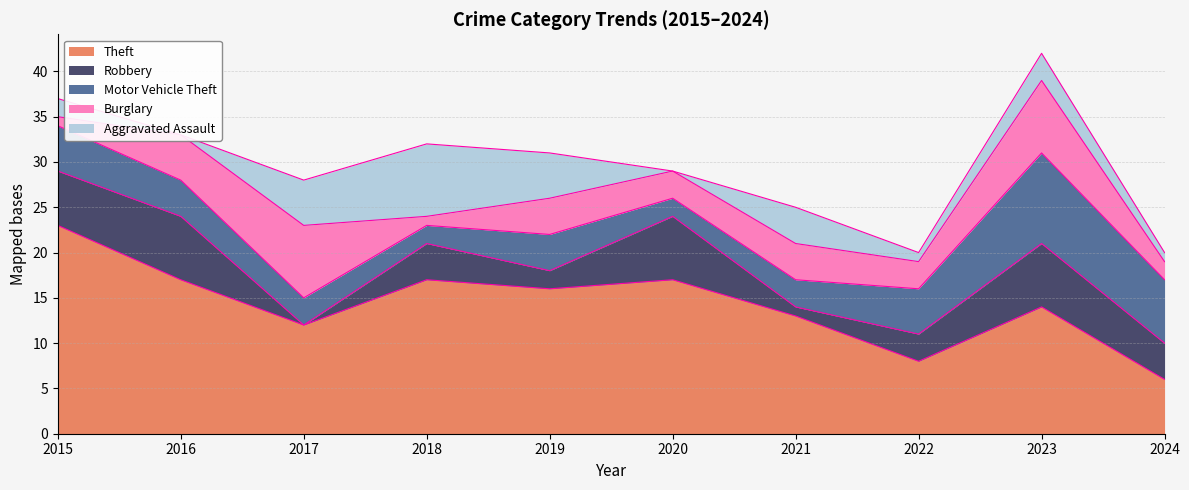

What is the highest value of the Motor Vehicle Theft series?

10